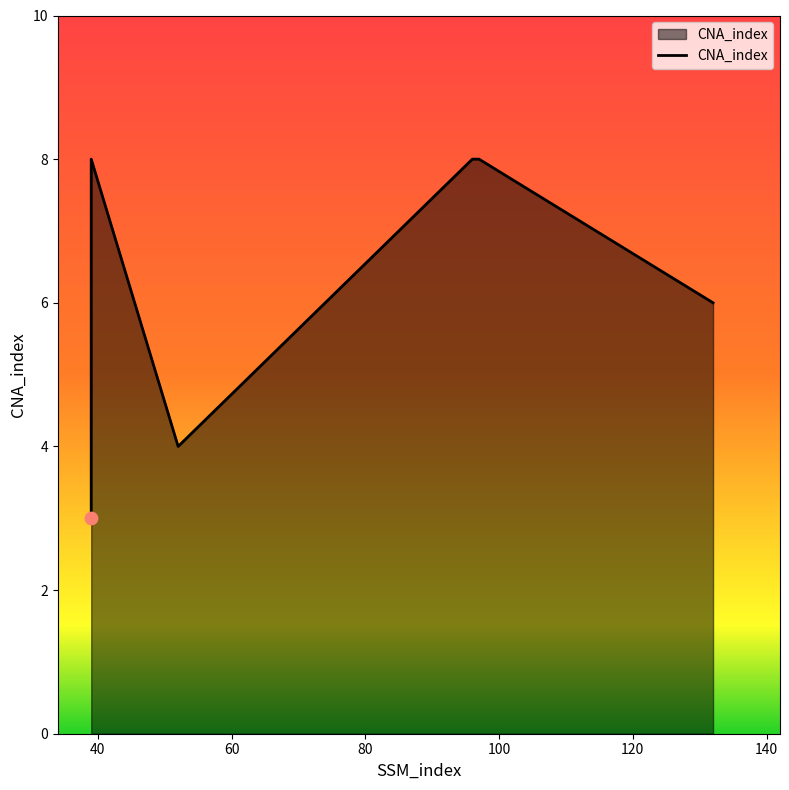

What is the ratio of the value at 80 to the value at 60?

2.0